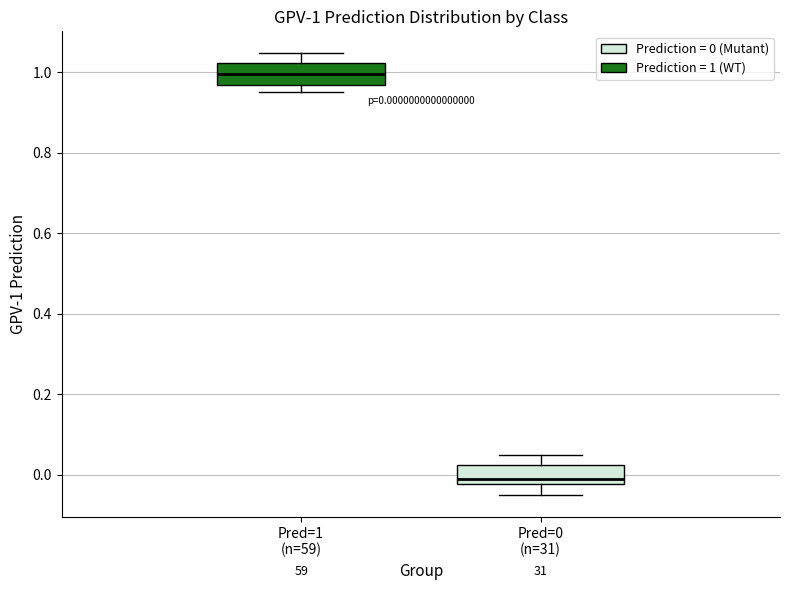

Which box's median line is the highest?

Pred=1 (n=59)